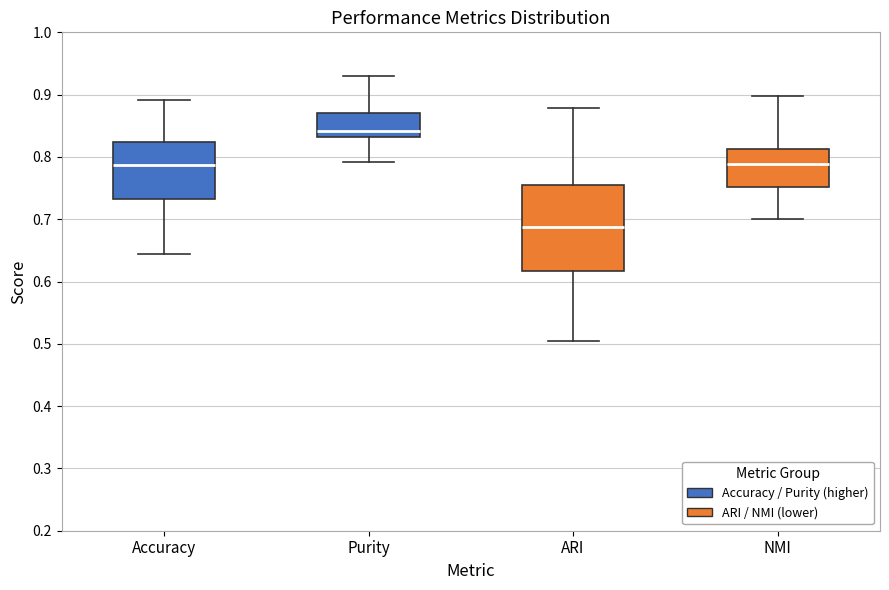

Which box is the tallest, from its lower edge to its upper edge?

ARI